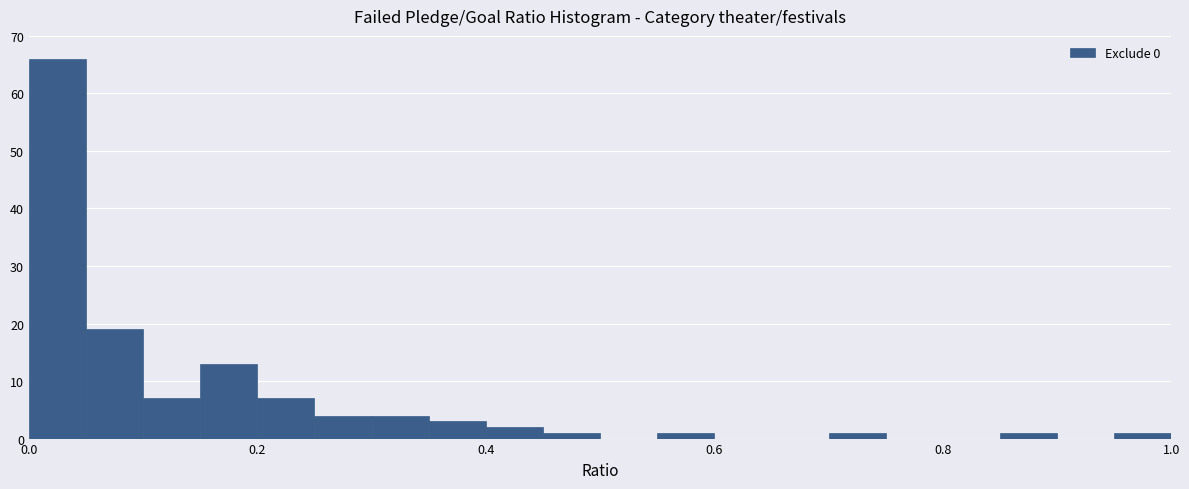

Around what value on the x-axis is the tallest bar? Give the approximate position of its centre, as read against the axis.

0.02